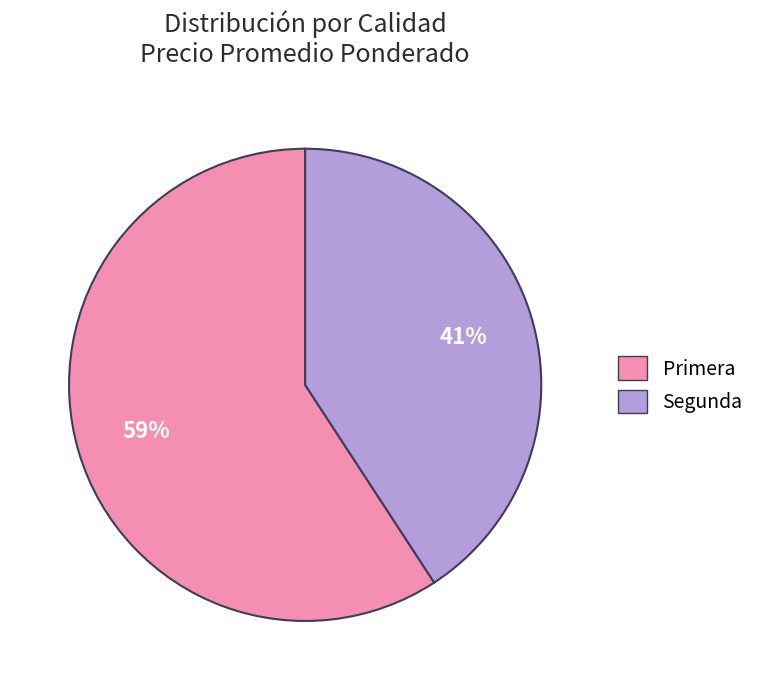

Which category has the smallest portion of the pie?

Segunda